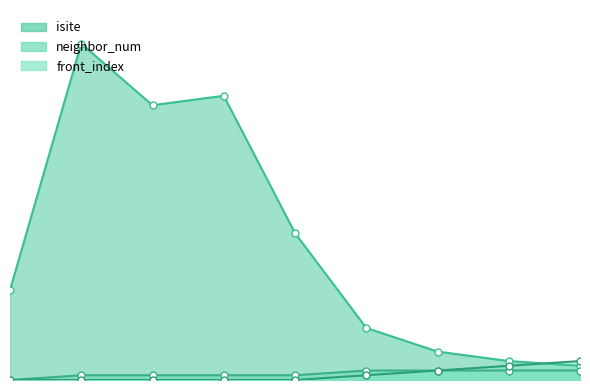

Reading left to right, list all the values displayed in this chart.

isite: 0=19	1=71	2=58	3=60	4=31	5=11	6=6	7=4	8=3
neighbor_num: 0=0	1=1	2=1	3=1	4=1	5=2	6=2	7=2	8=2
front_index: 0=0	1=0	2=0	3=0	4=0	5=1	6=2	7=3	8=4